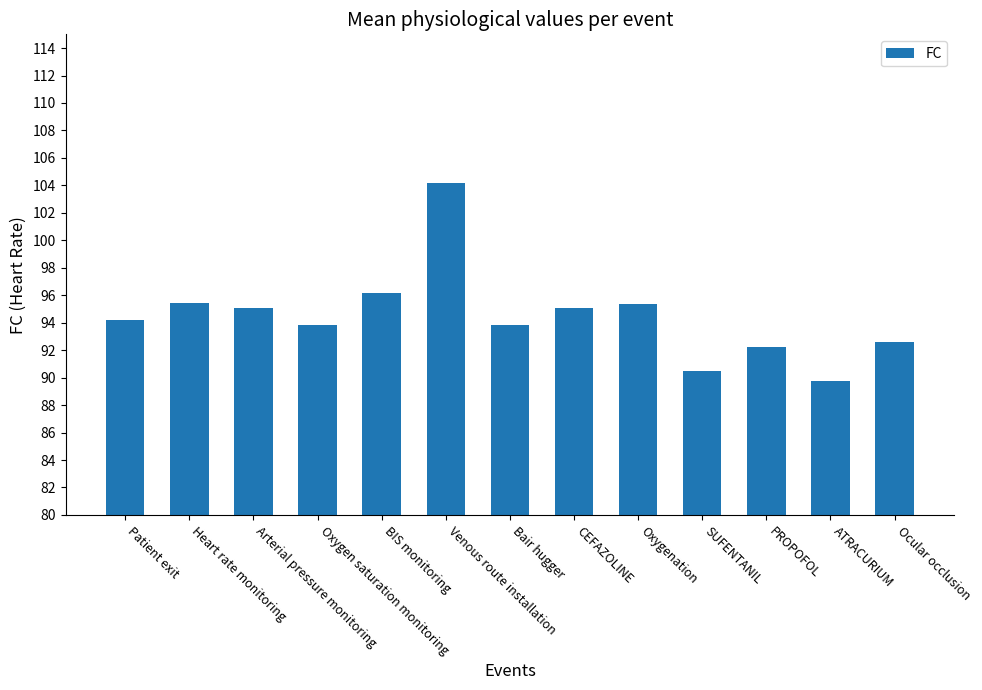

The chart shows a value of 62.2 at Oxygenation. True or false?

False